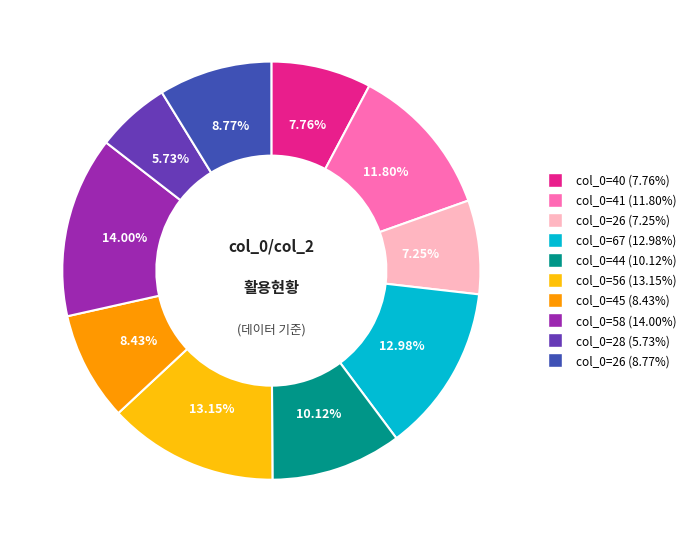

Is there any slice that represents more than half of the pie?

No